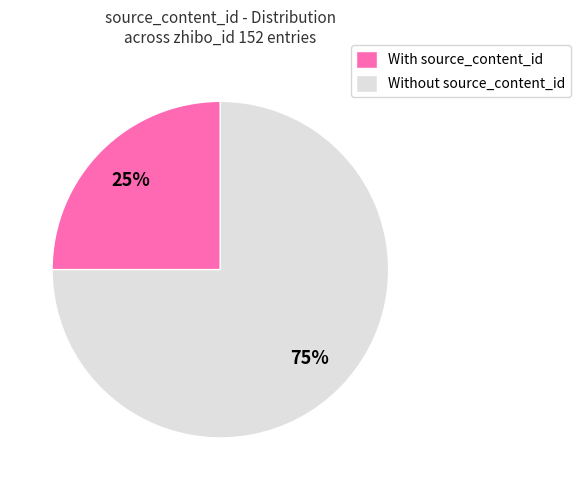

Which slice represents more than half of the pie?

Without source_content_id